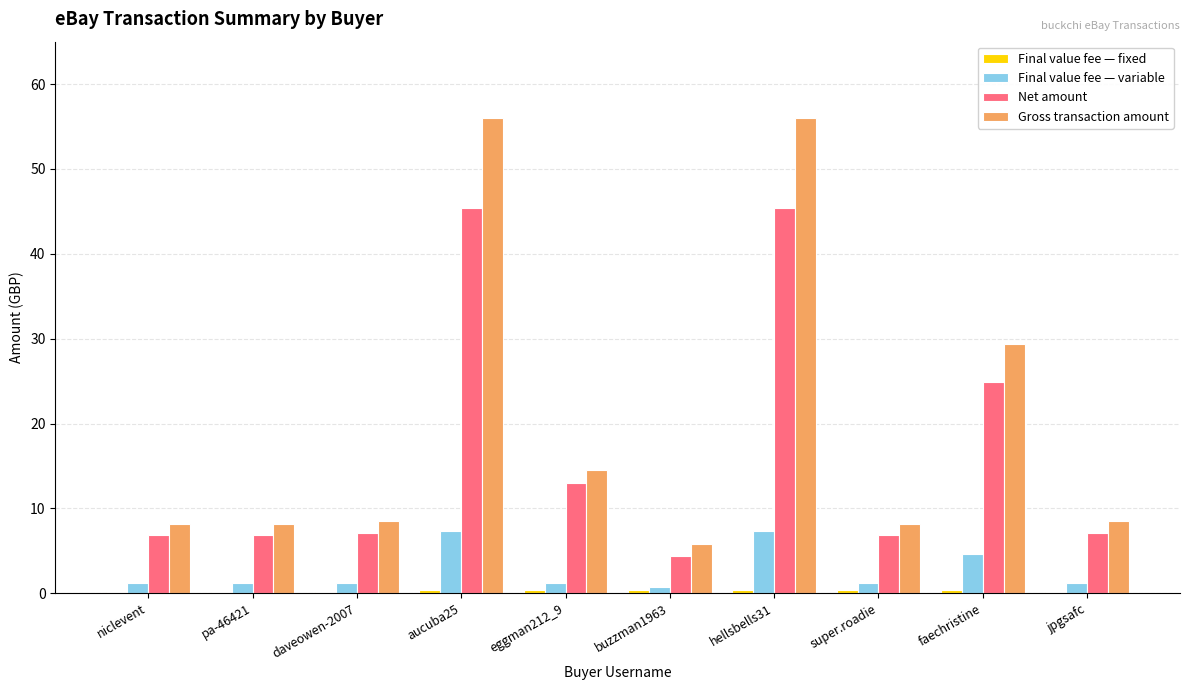

Read the Final value fee — variable value at jpgsafc.

1.2